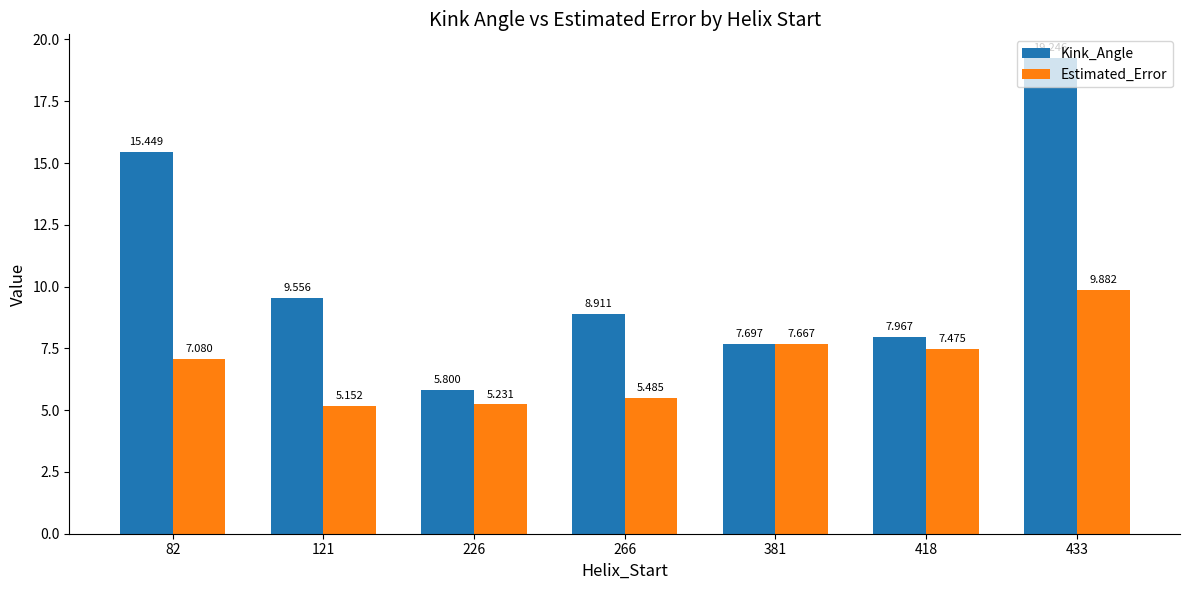

Which series has the largest range (max minus min)?

Kink_Angle